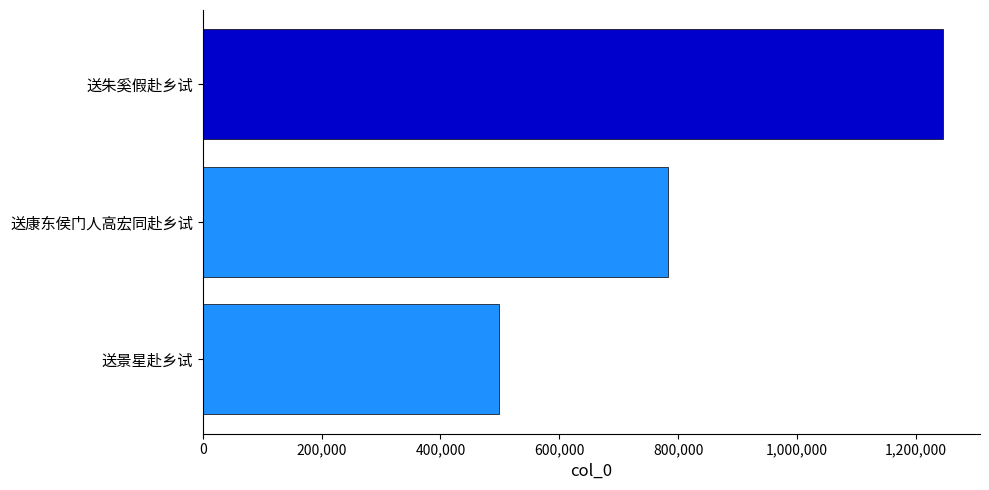

Where is the data nearest to the value 872472?

送康东侯门人高宏同赴乡试